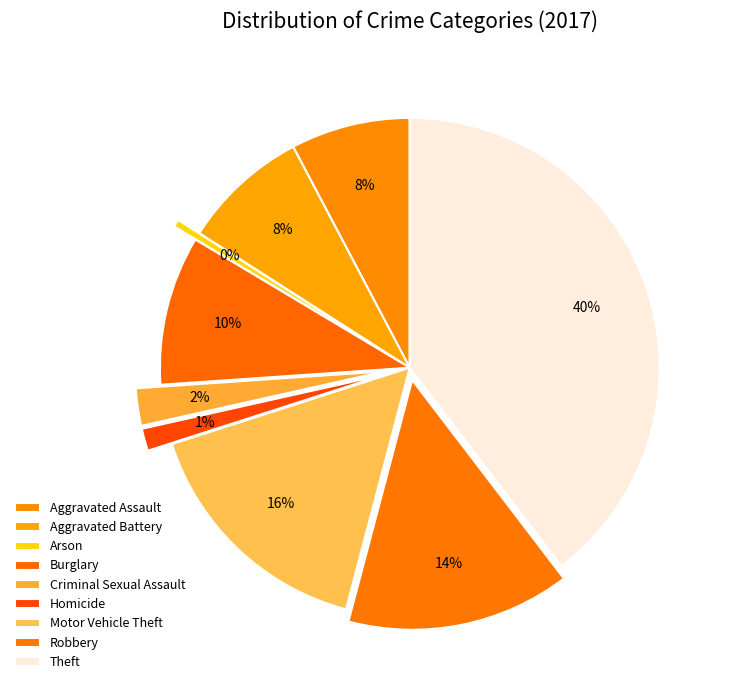

How many segments does this pie chart have?

9